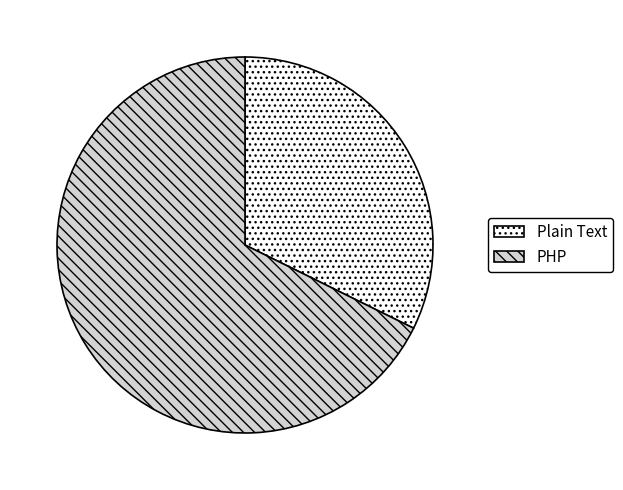

The Plain Text slice represents 32% of the pie. True or false?

True